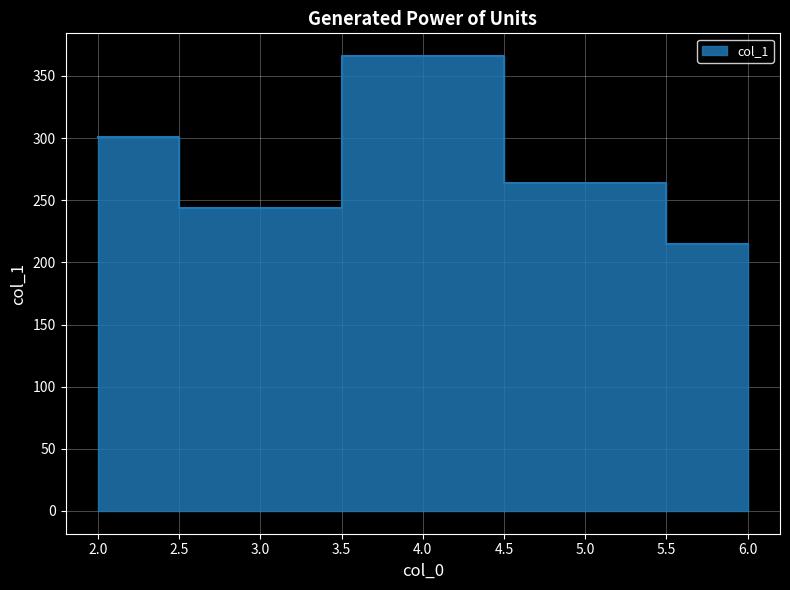

Reading left to right, transcribe all the data shown in this chart.

301	244	366	264	215